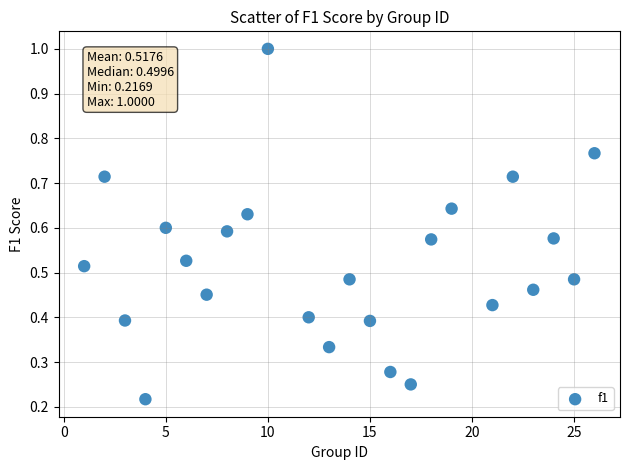

What is the range of X values (max minus min)?

25.0